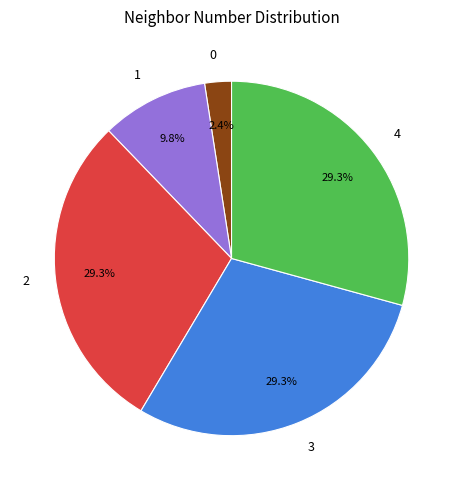

Is there a majority slice in this chart?

No